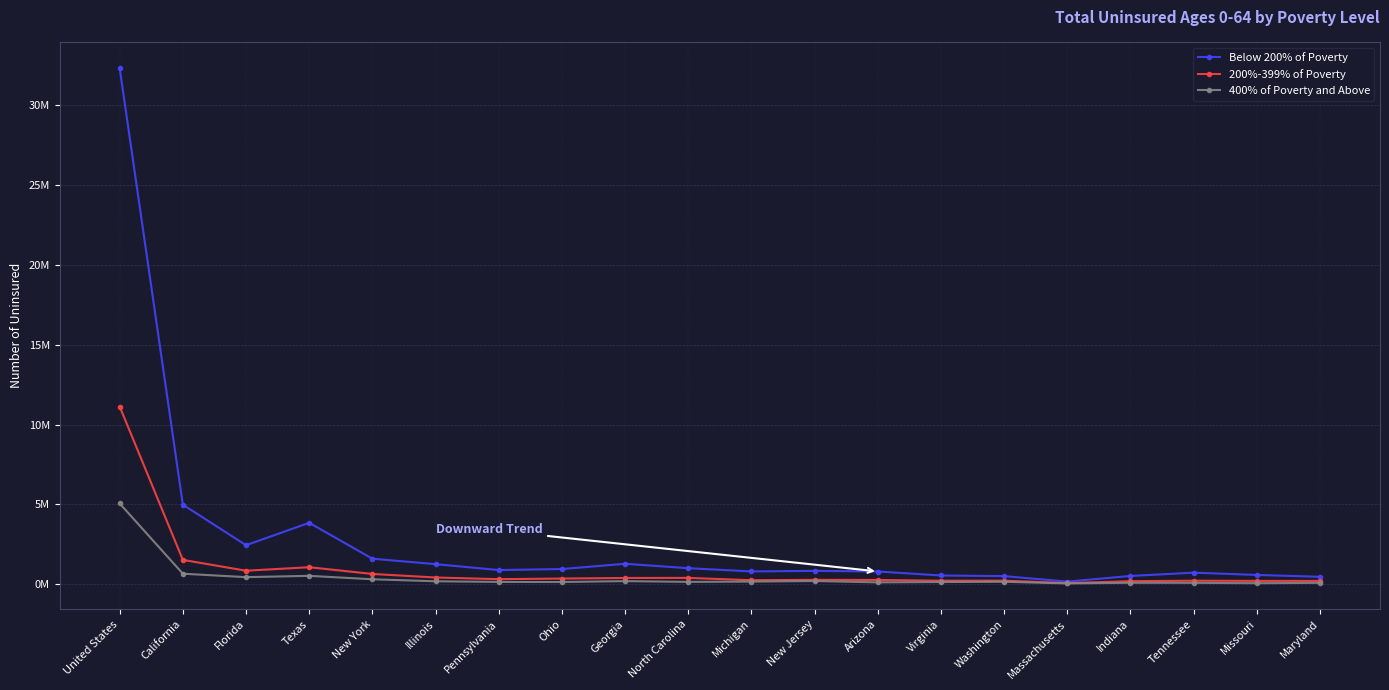

What is the average value of the 400% of Poverty and Above series?

448300